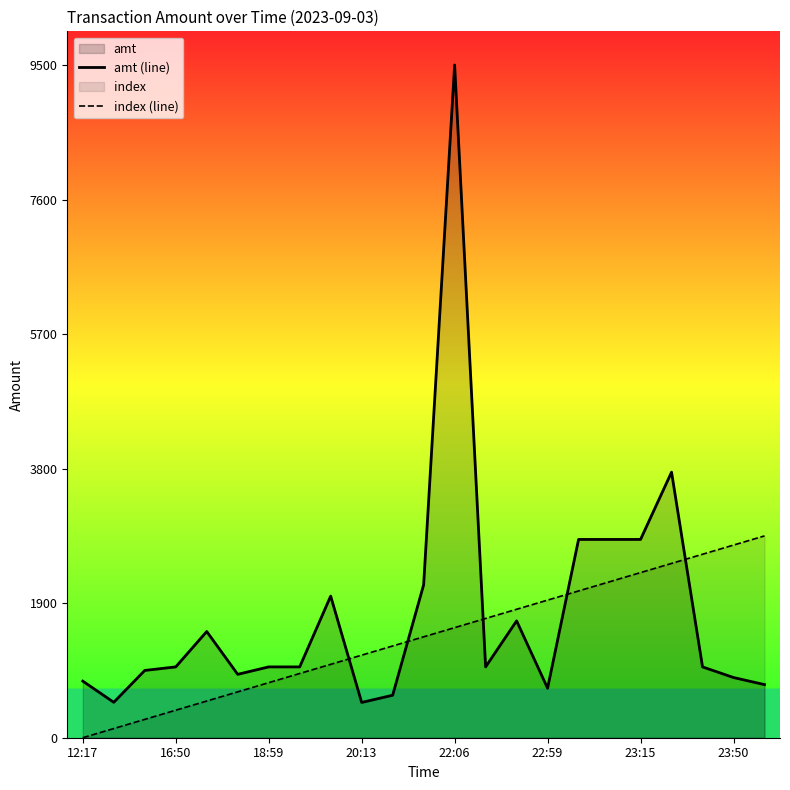

What is the sum of all index (line) values?

32775.0